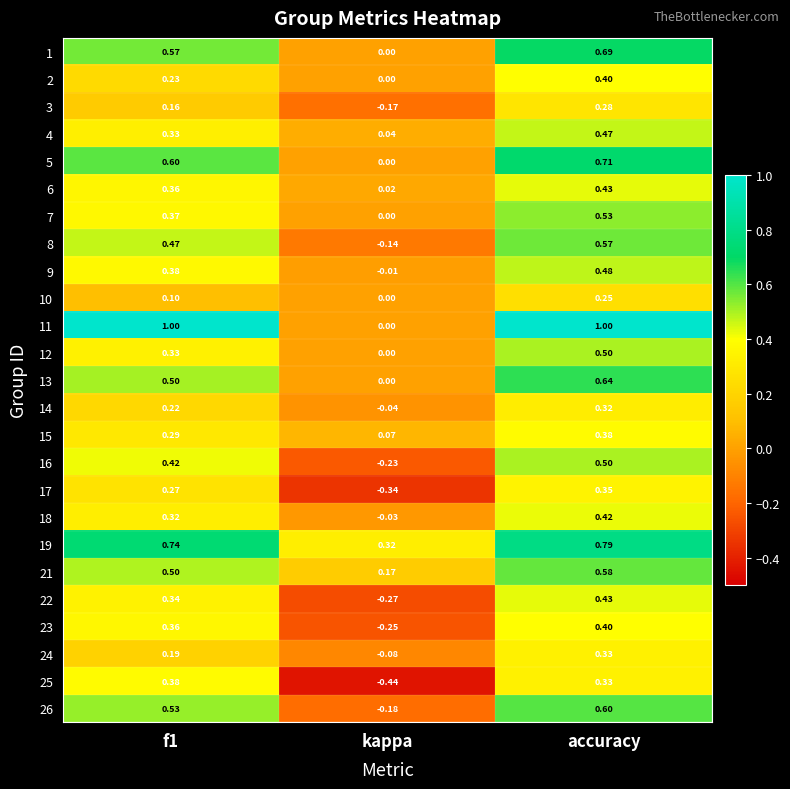

Which series has the largest total across all categories?

11